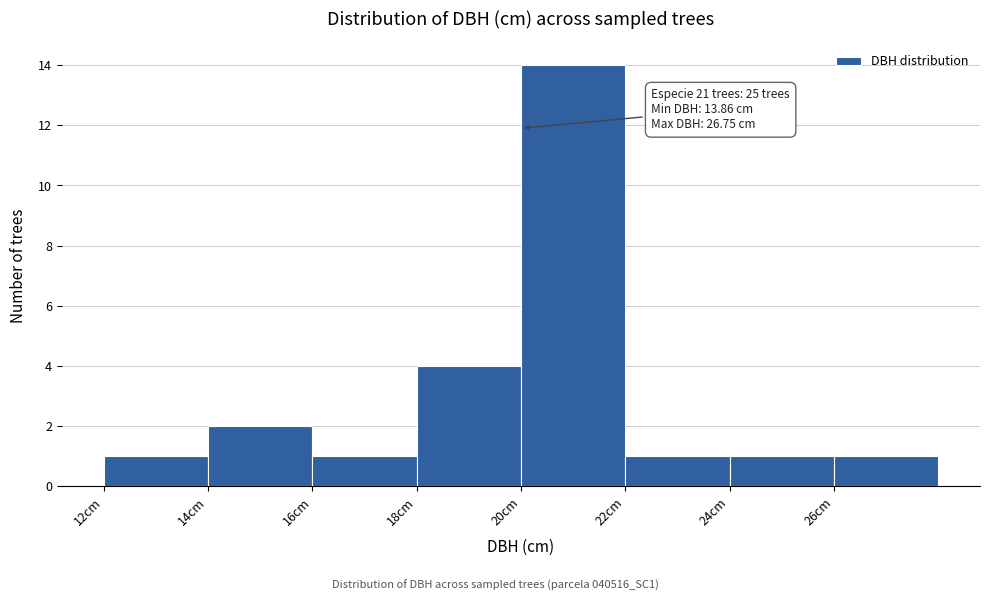

Over which range of the x-axis is the bar tallest?

20 to 22